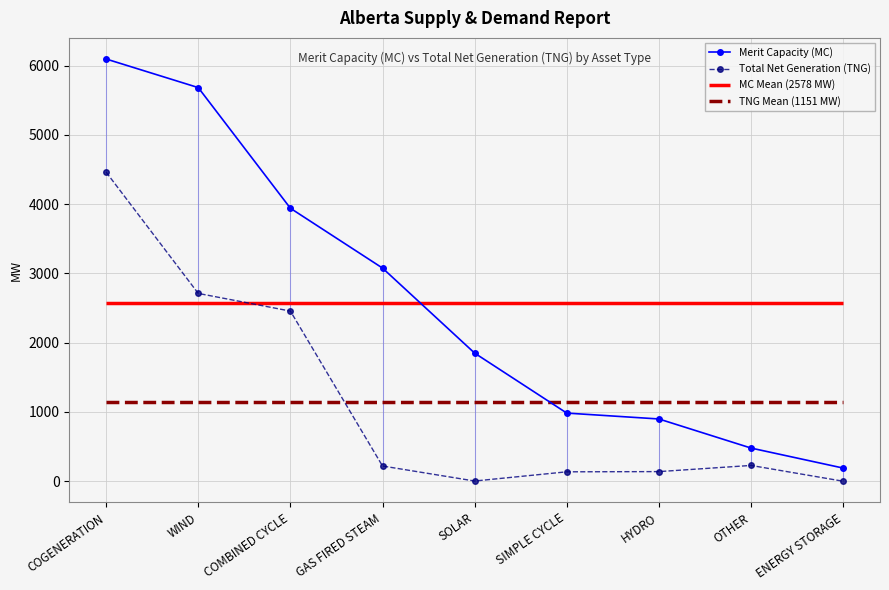

Where is Merit Capacity (MC) nearest to the value 3143?

GAS FIRED STEAM